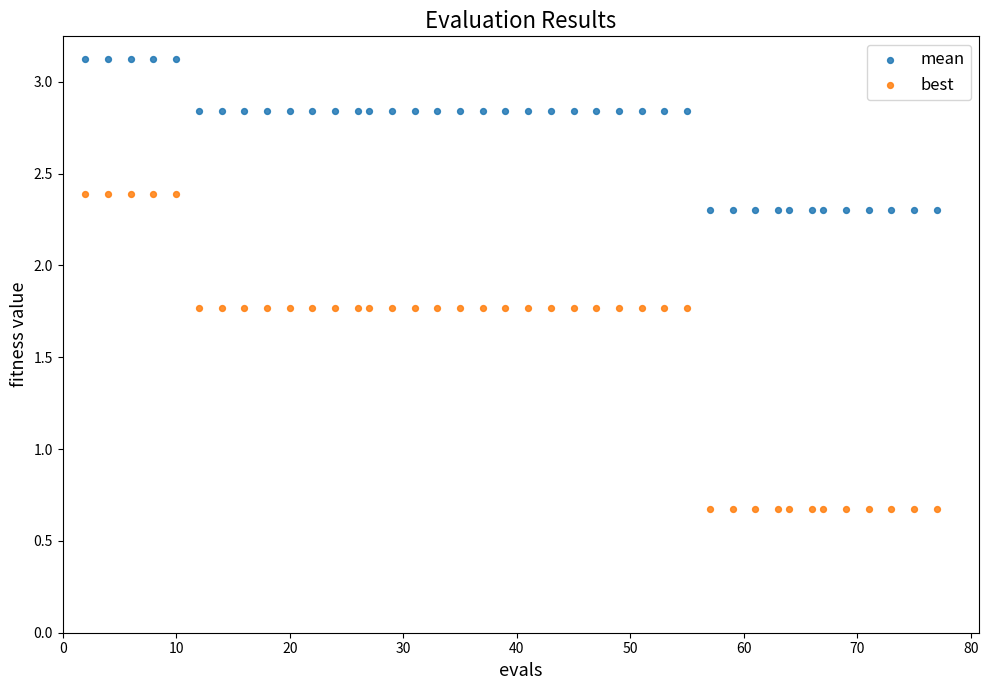

Which series contains the lowest Y value?

best